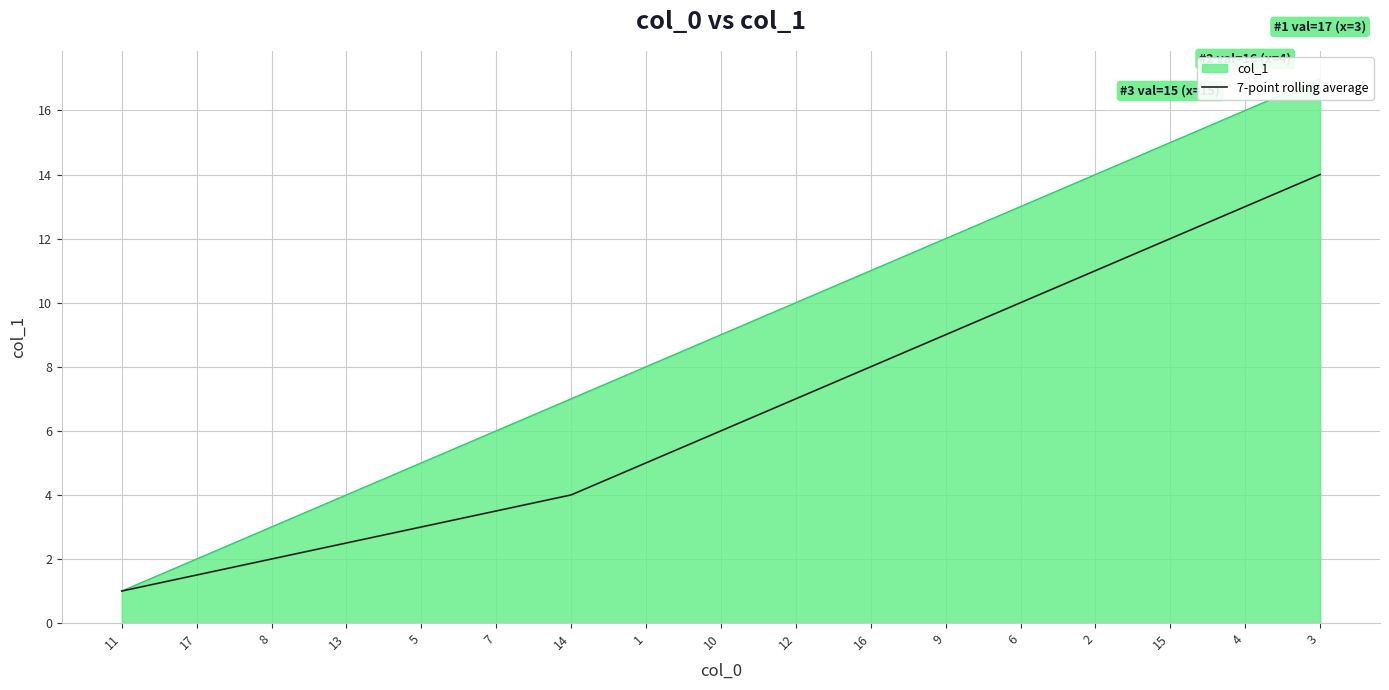

Which category has the highest value across all series?

3